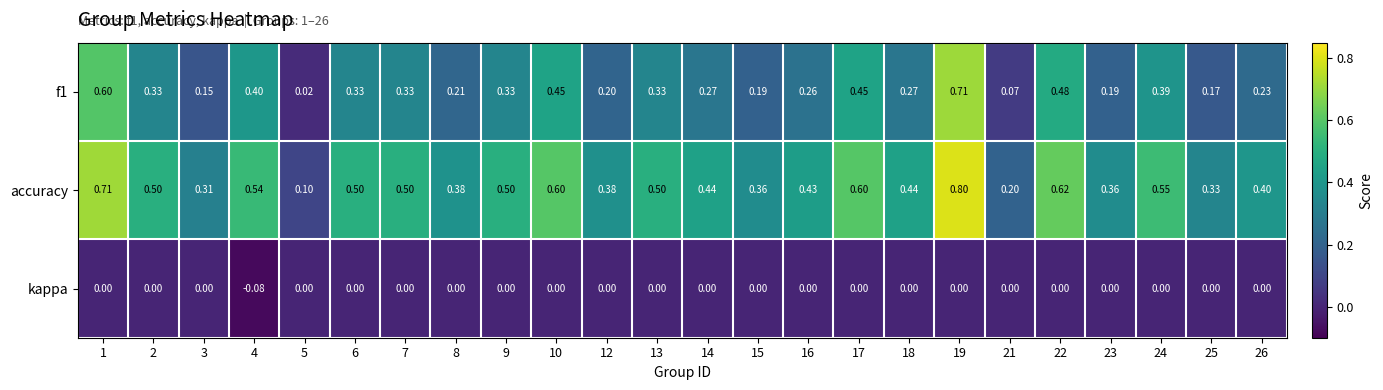

At 24, list the series in order from smallest to largest.

kappa, f1, accuracy